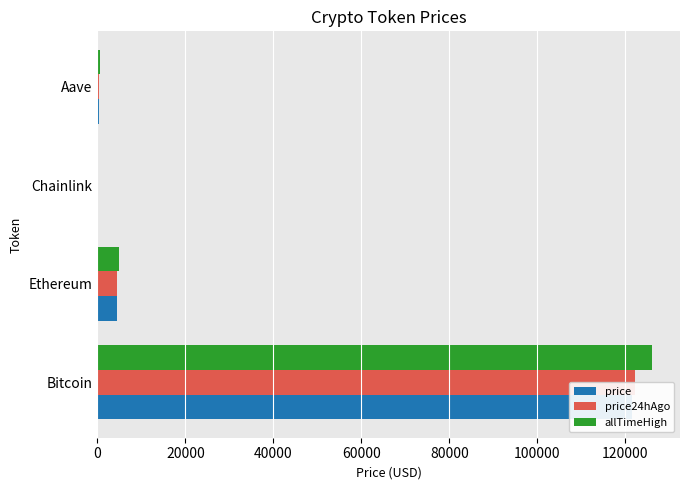

Reading right to left, list all the values displayed in this chart.

price: 277.0	22.4	4388.1	121513.0
price24hAgo: 281.4	22.2	4444.8	122049.0
allTimeHigh: 661.7	52.7	4946.1	126080.0